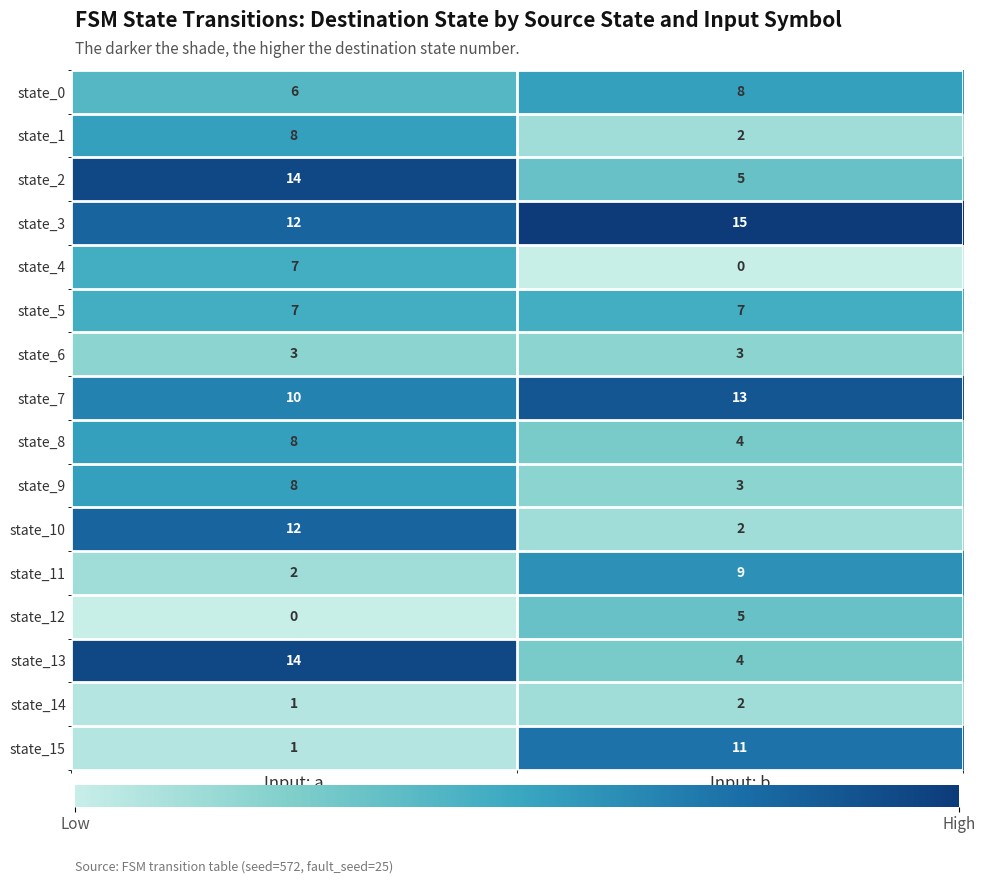

Where is state_2 nearest to the value 9?

Input: b